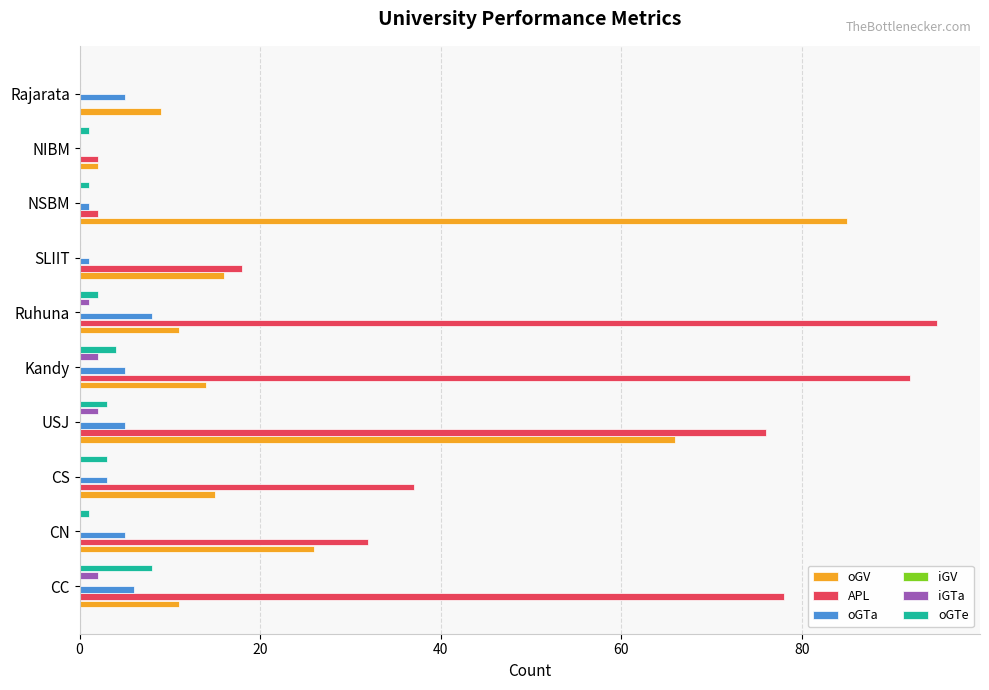

True or false: oGTe has a value of 8.0 at CC.

True